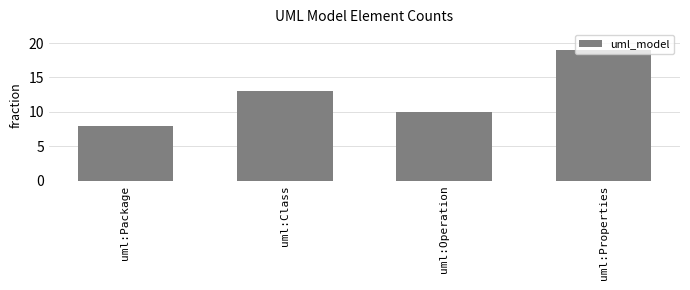

Is it true that the value at uml:Operation is 7?

False